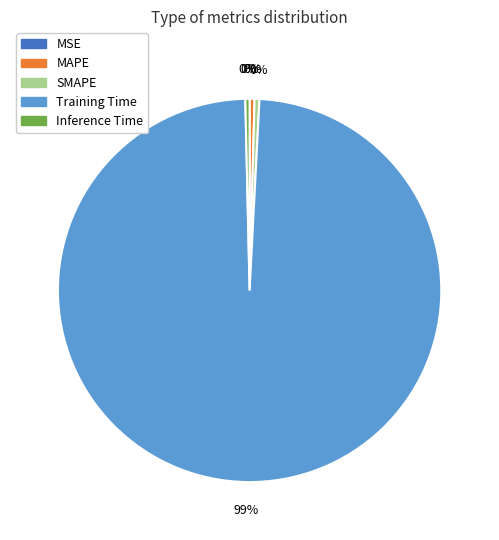

Is it true that MAPE is 10% of the pie?

False